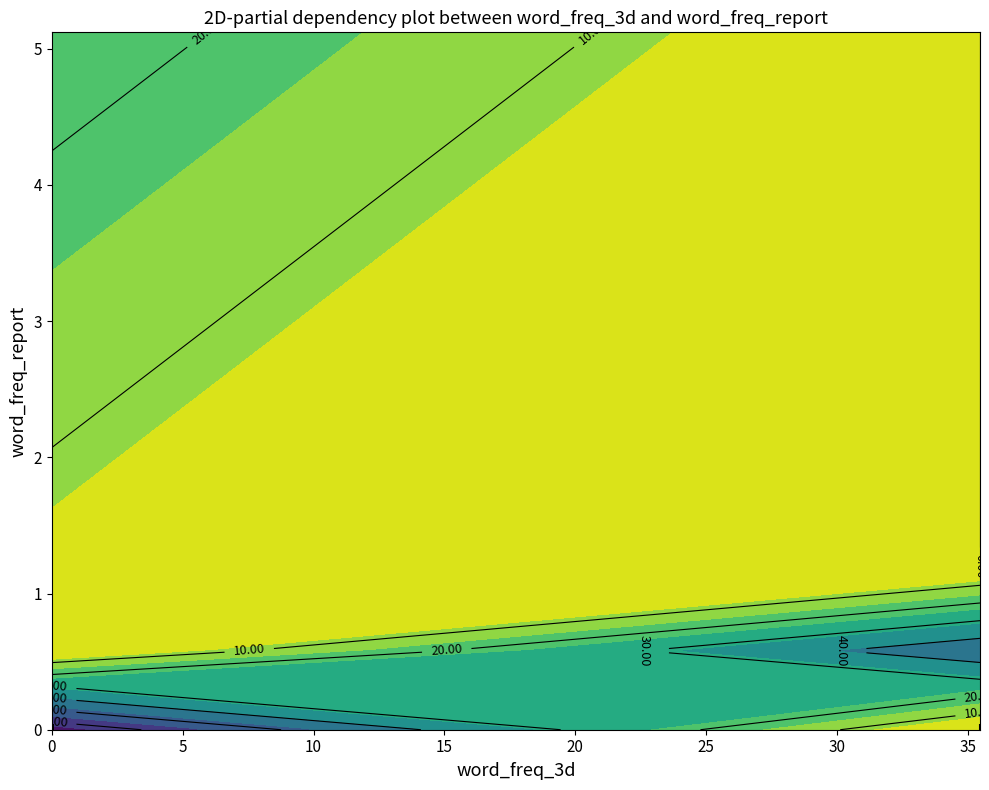

Is it true that the value at 0.0_0.73 is 1?

True